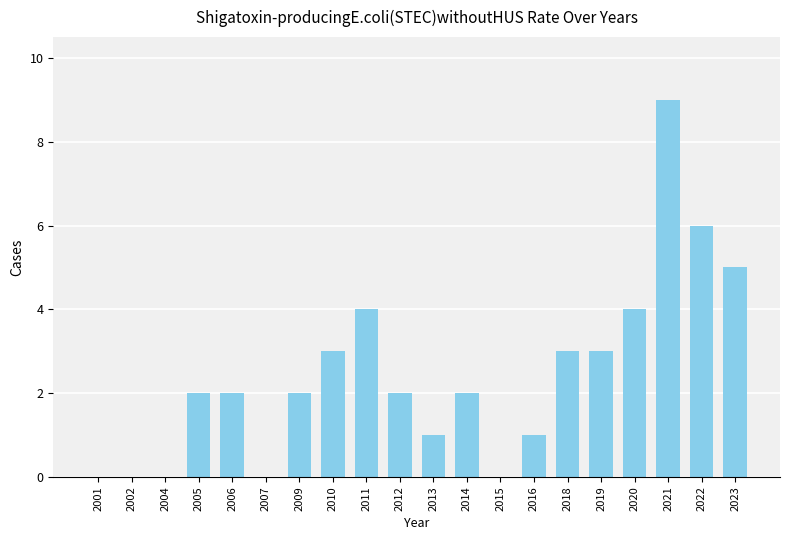

Reading left to right, transcribe all the data shown in this chart.

0	0	0	2	2	0	2	3	4	2	1	2	0	1	3	3	4	9	6	5